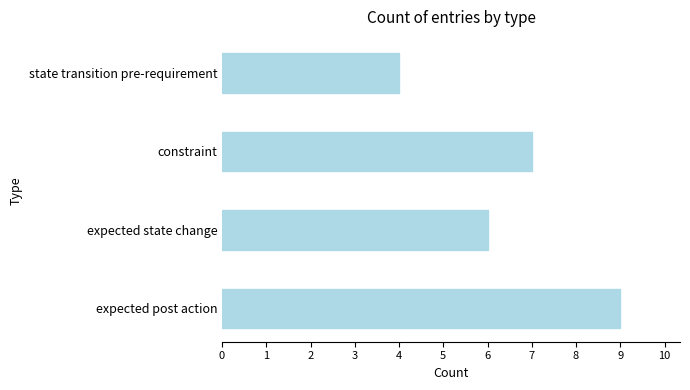

Is it true that the value at constraint is 11?

False